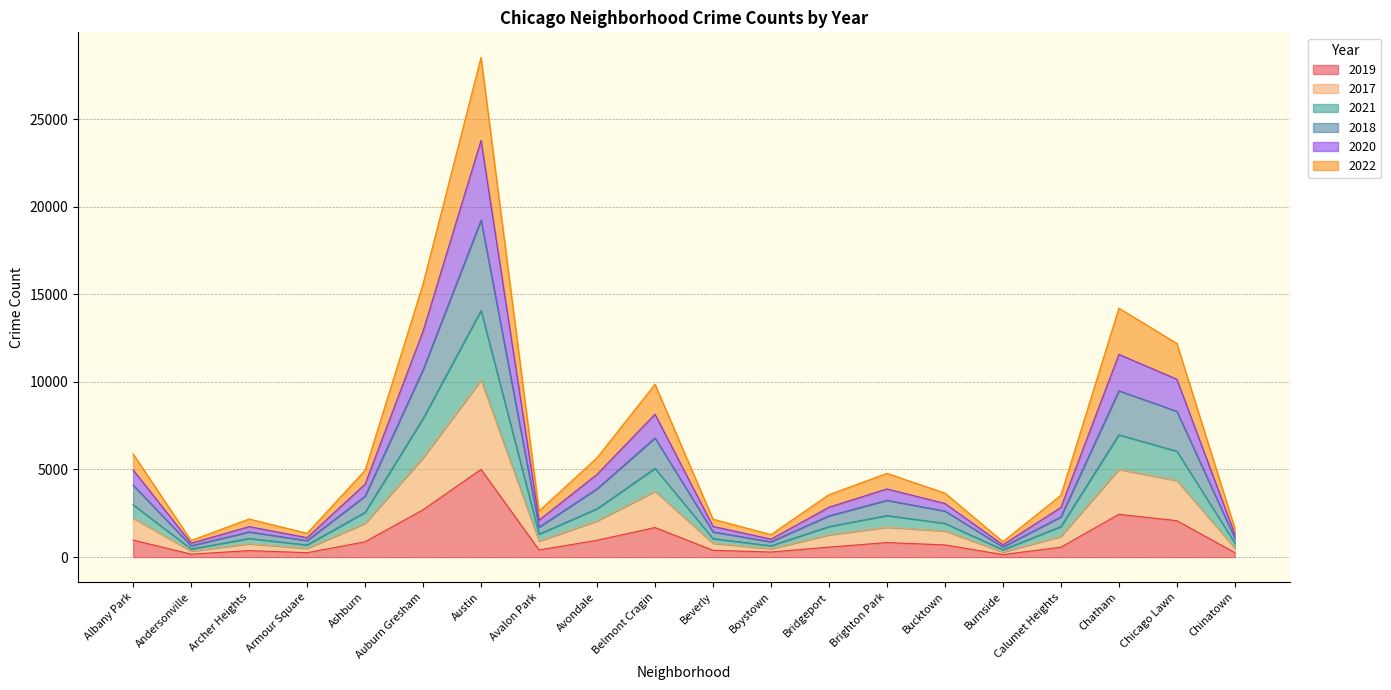

What is the total value across all series at Austin?

28536